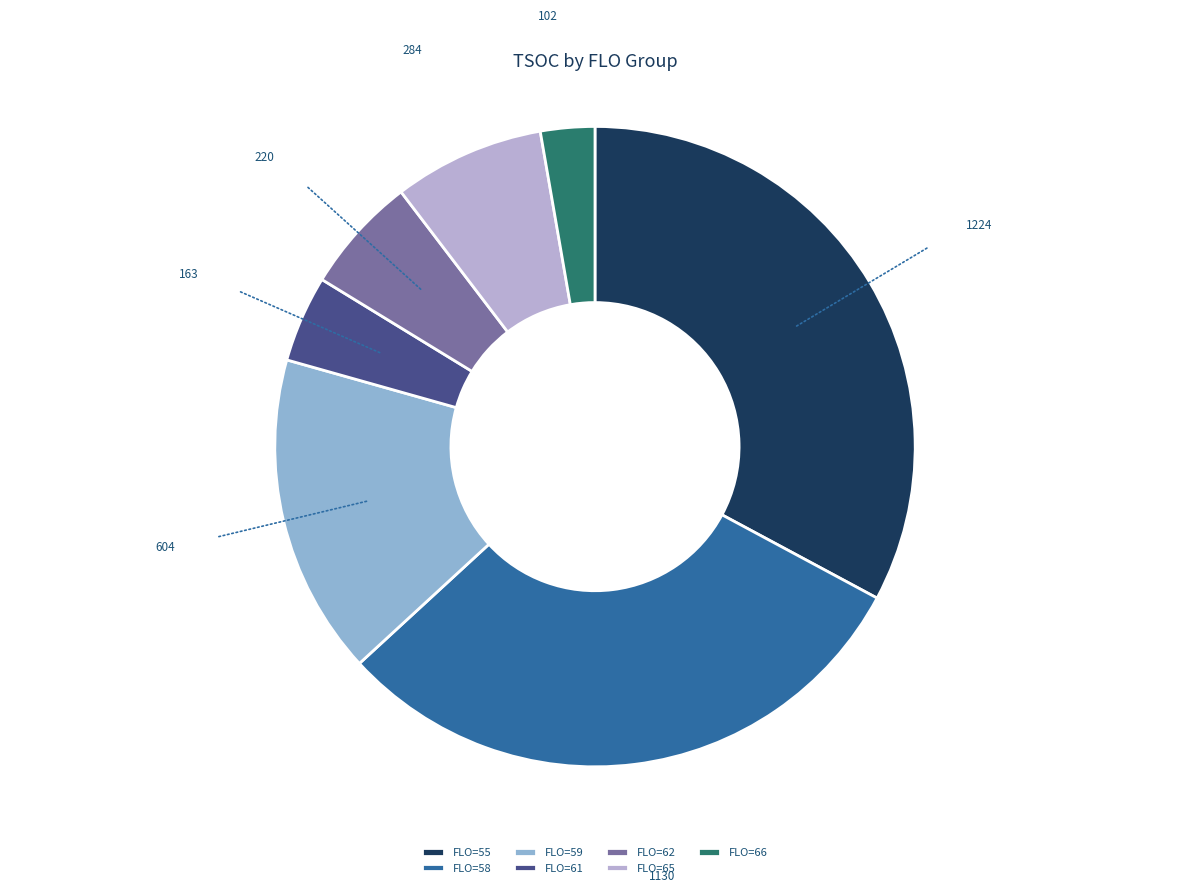

Count the number of slices in the pie.

7